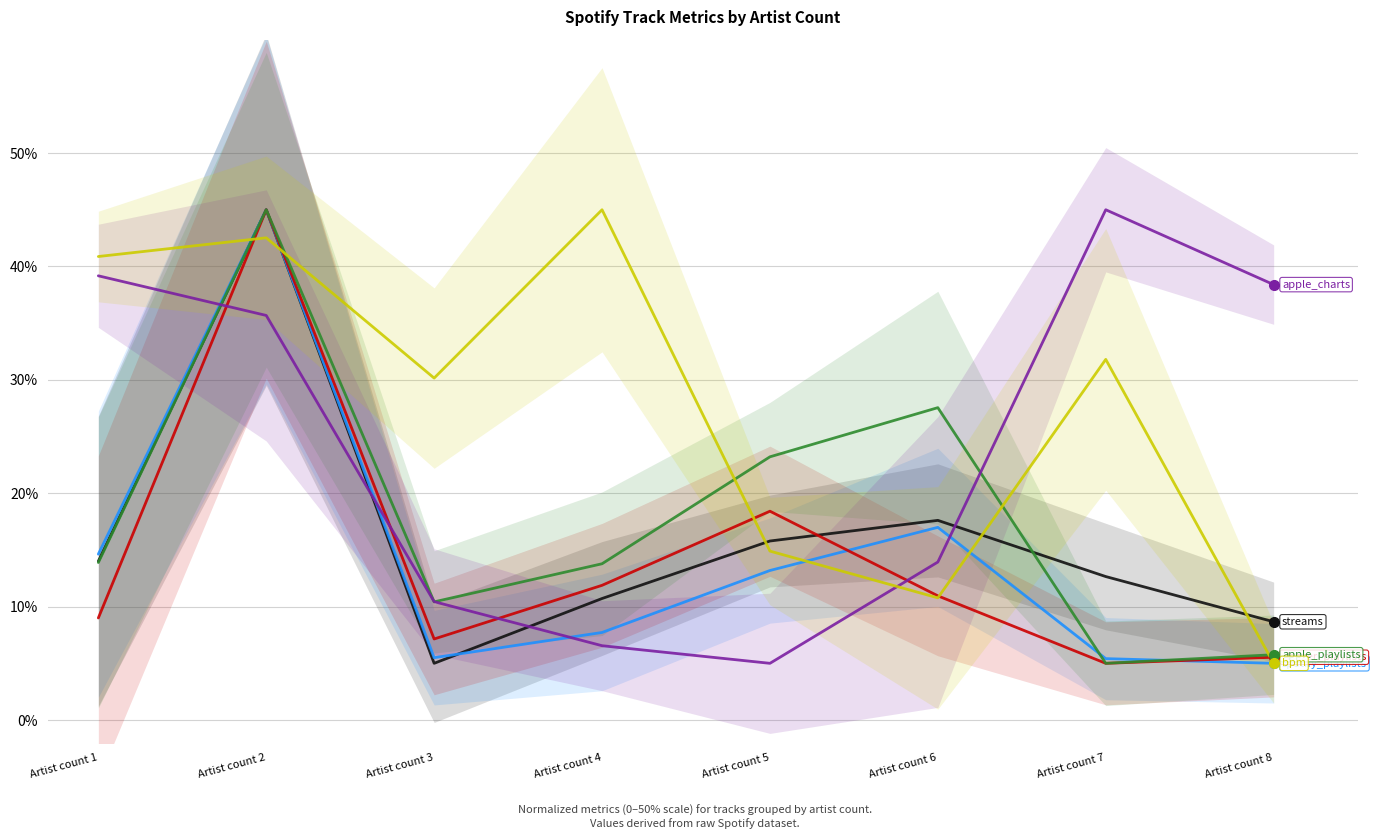

What is the difference between the maximum and second lowest values in the in_deezer_playlists series?

39.5